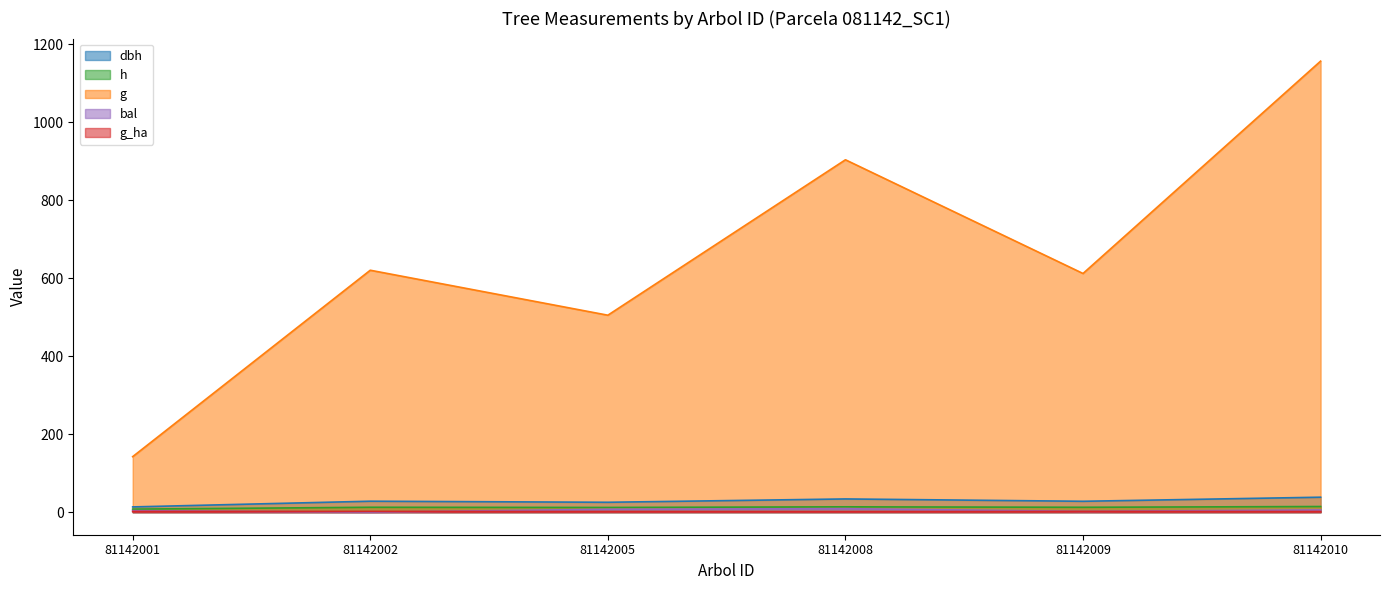

True or false: g and dbh intersect in this chart.

False